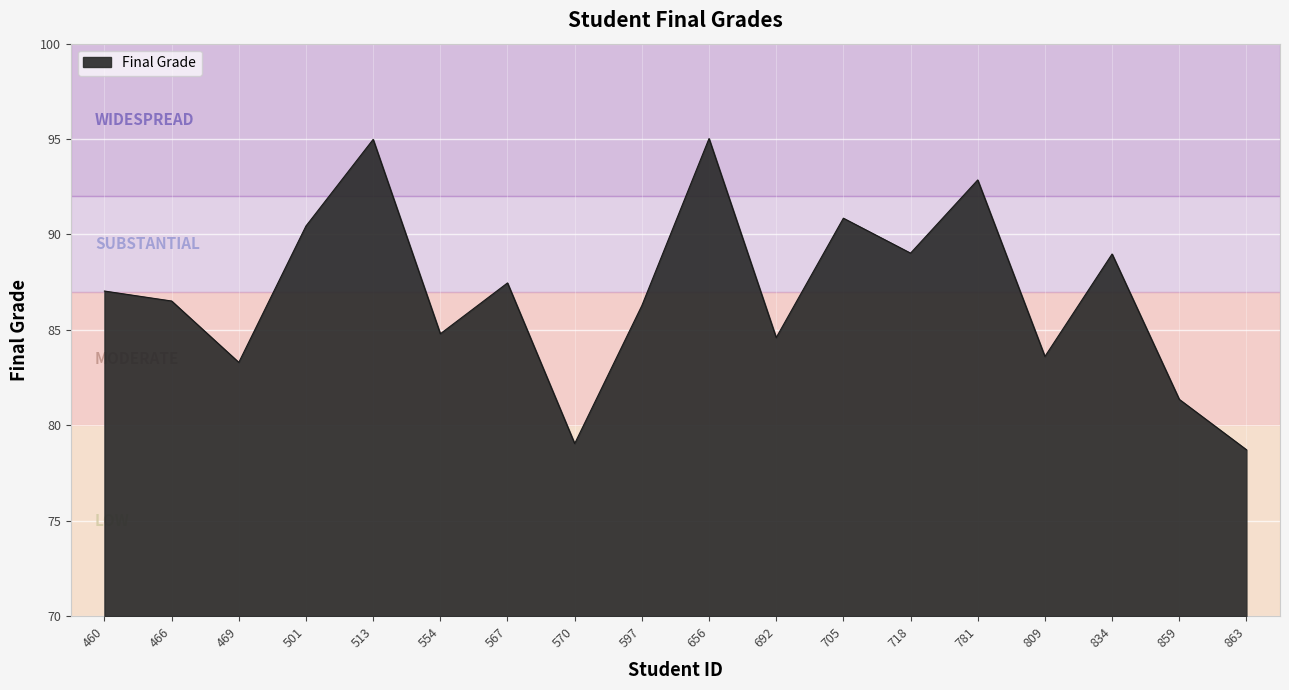

What is the difference between the second highest and second lowest values?

15.9